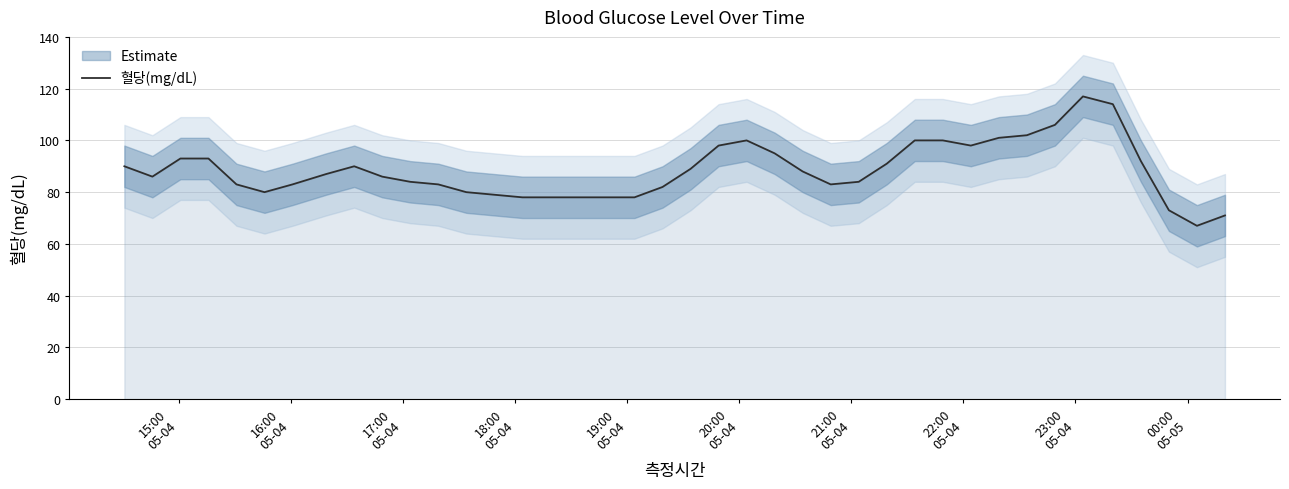

What is the lowest value of the 혈당(mg/dL) series?

67